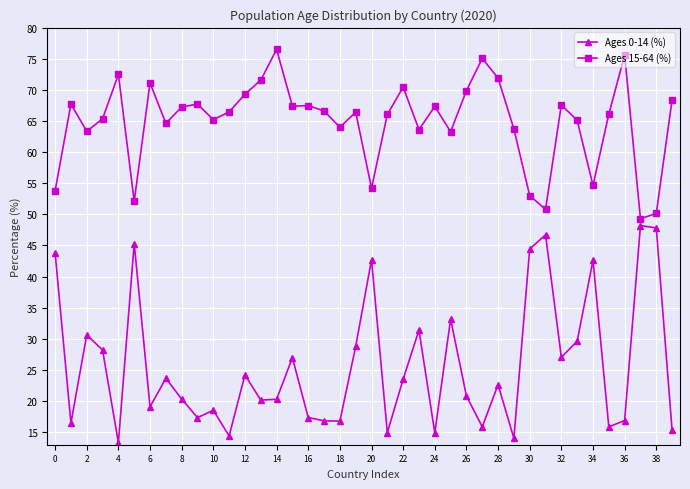

What is the sum of all Ages 15-64 (%) values?

2592.5